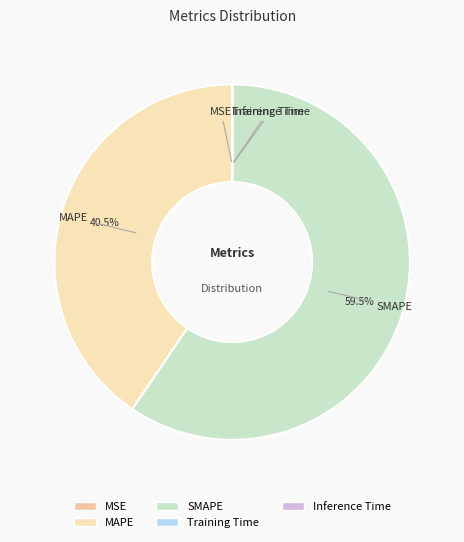

Combined, what portion of the pie is SMAPE and MAPE?

100.0%